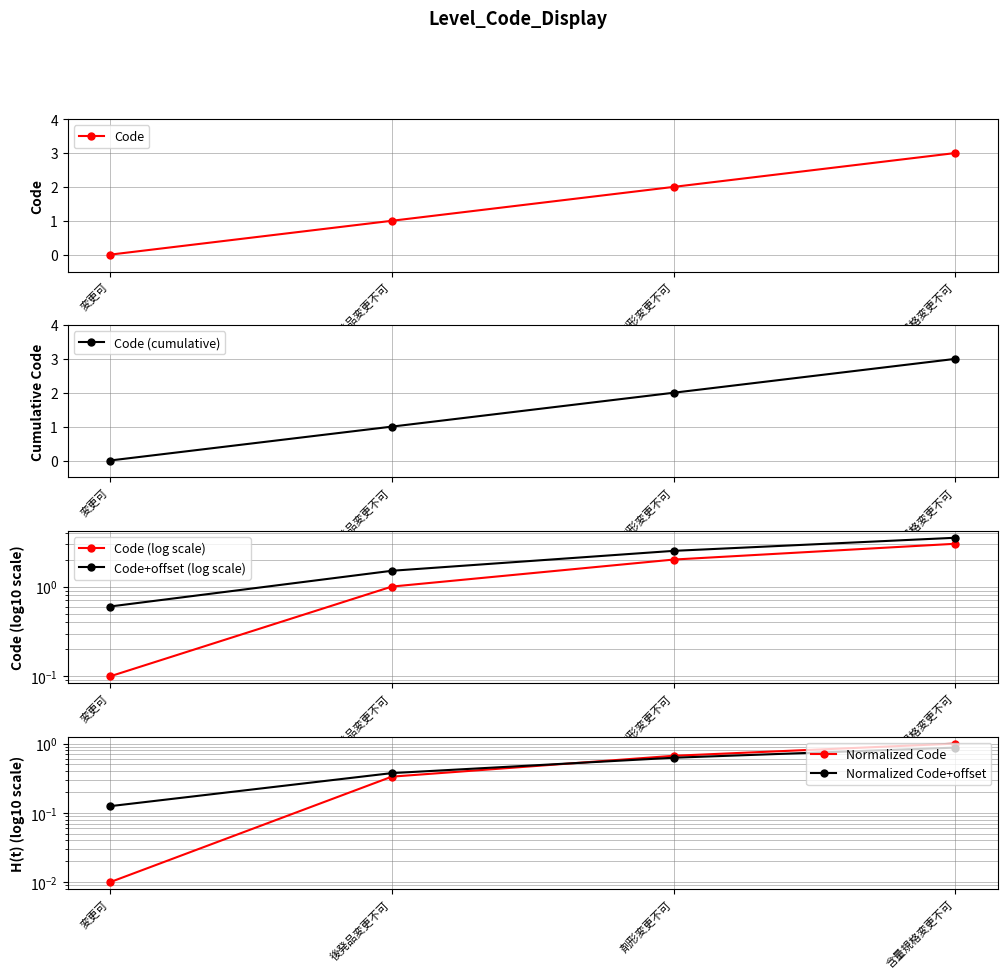

True or false: Code+offset (log scale) and Normalized Code+offset intersect in this chart.

False